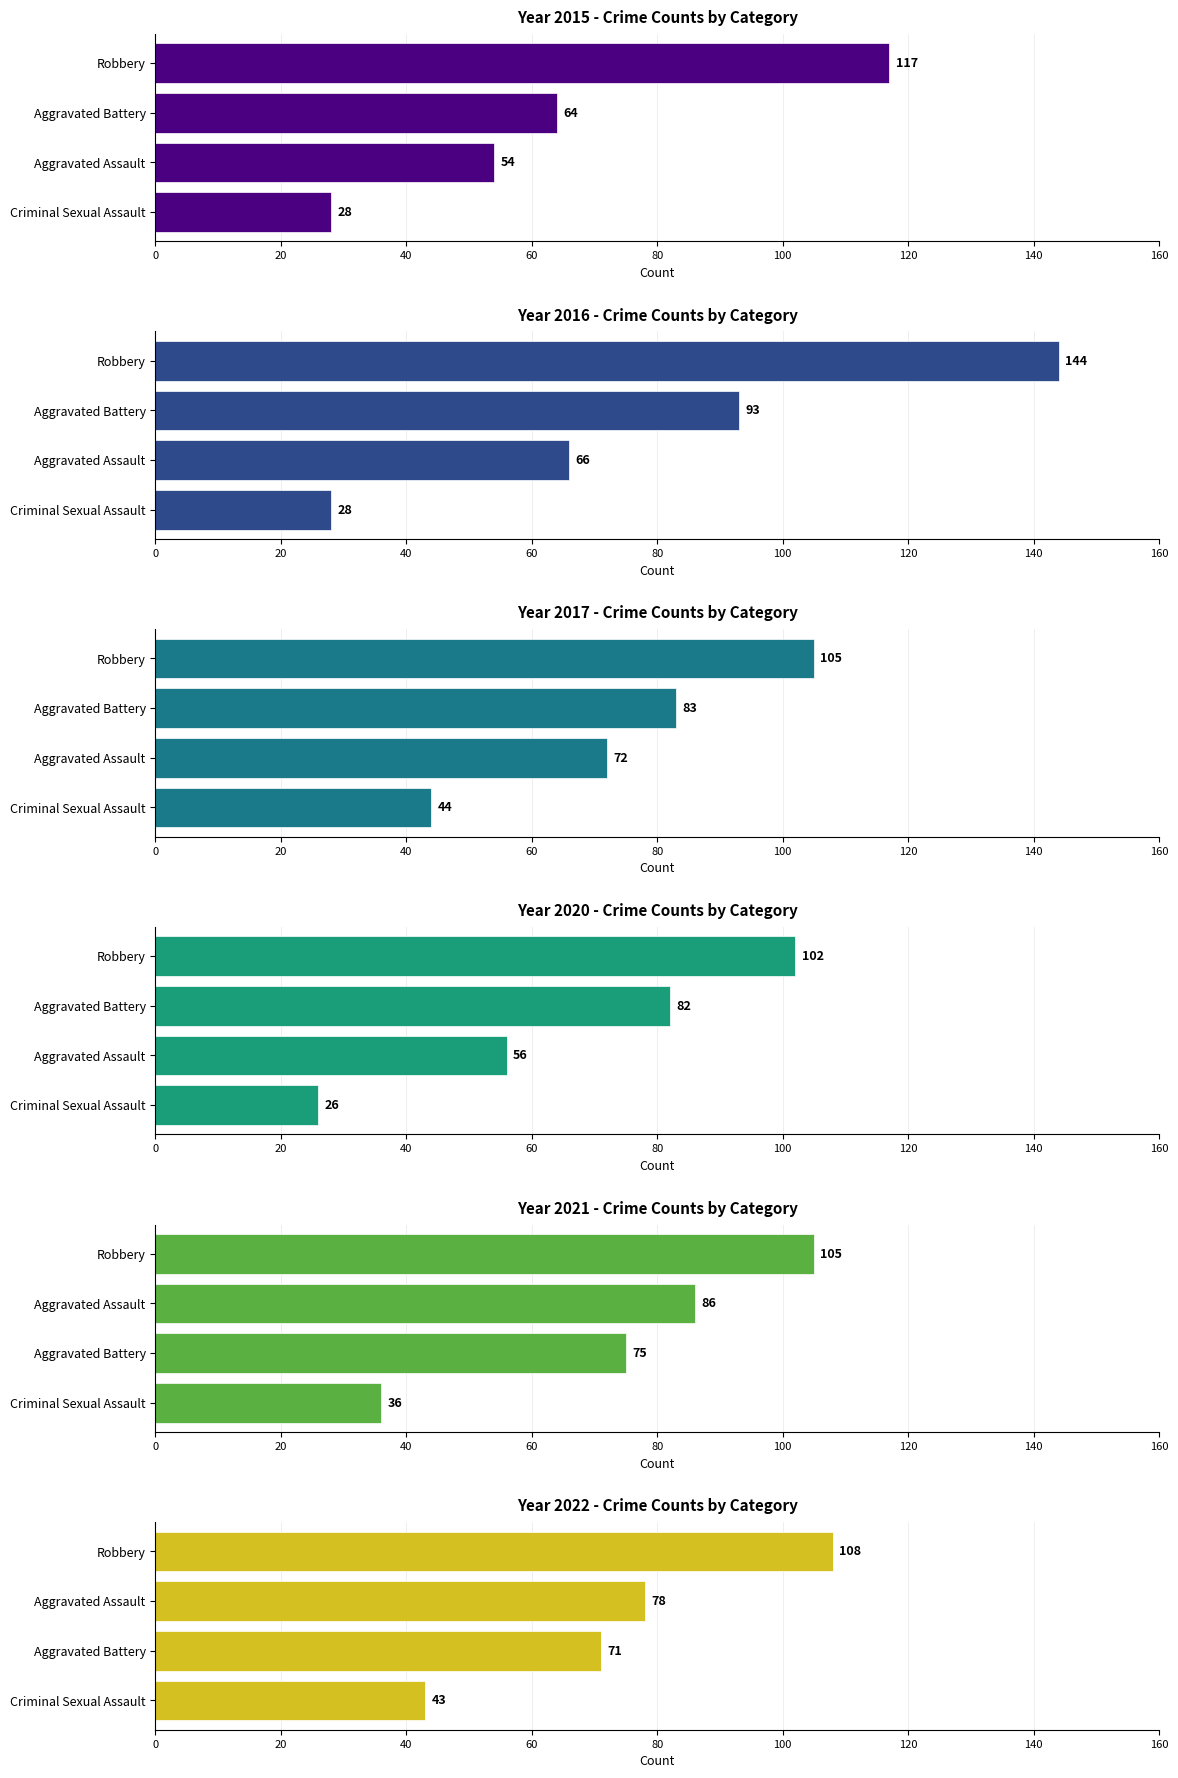

Reading left to right, list all the values displayed in this chart.

2015: 0=54	1=64	2=28	3=117
2016: 0=66	1=93	2=28	3=144
2017: 0=72	1=83	2=44	3=105
2020: 0=56	1=82	2=26	3=102
2021: 0=86	1=75	2=36	3=105
2022: 0=78	1=71	2=43	3=108